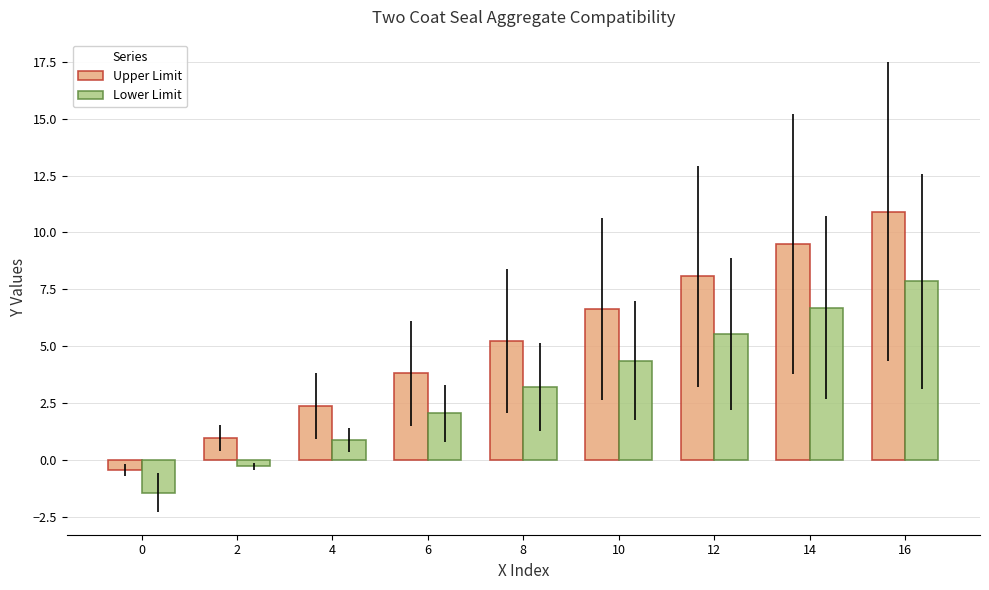

The Upper Limit series shows 8.1 at 12. True or false?

True